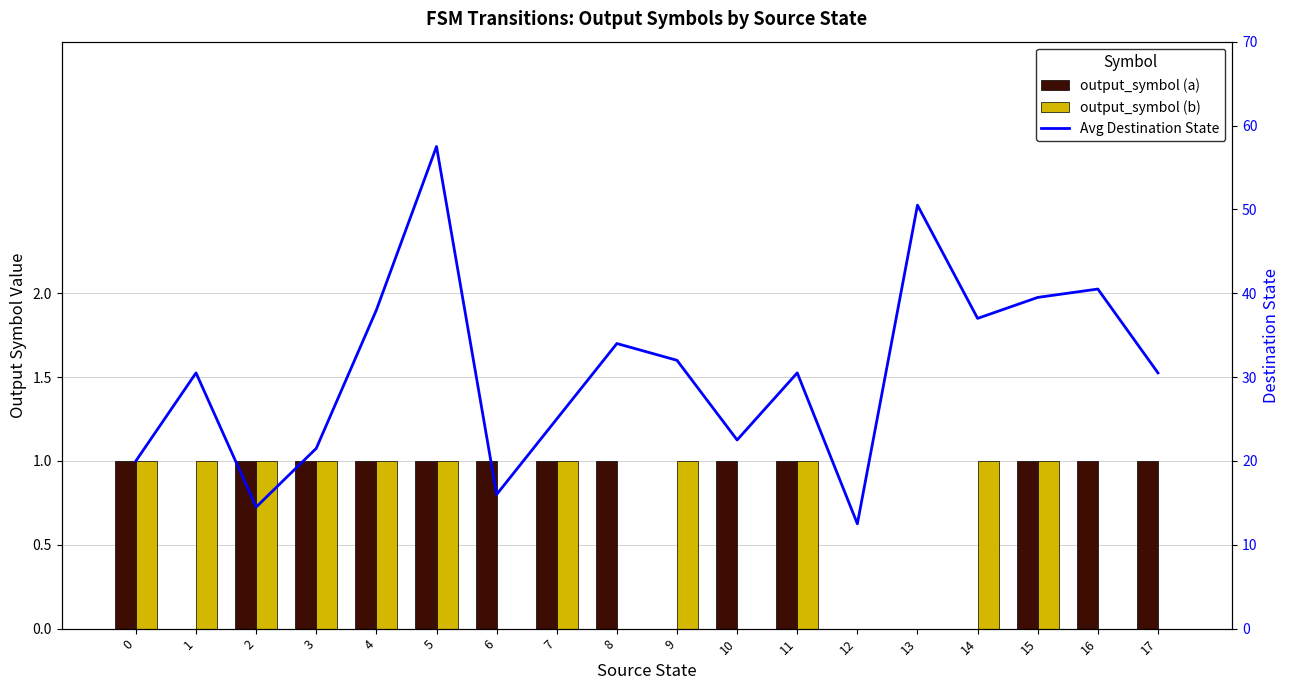

Which series changed the most between 12 and 17?

Avg Destination State